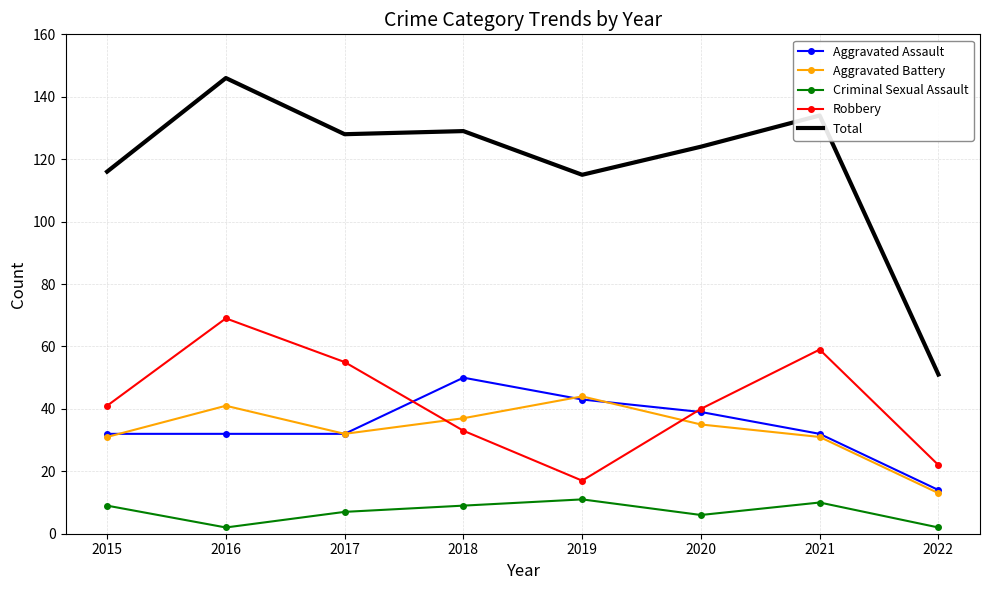

What value does the Aggravated Assault series have at 2019?

43